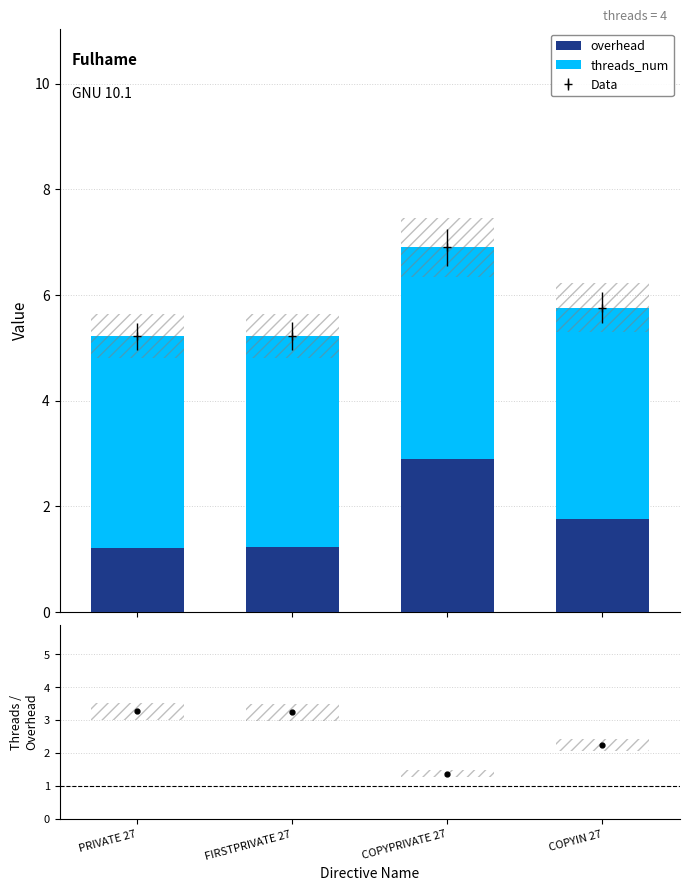

Where does the threads/overhead series first go above 3?

PRIVATE 27